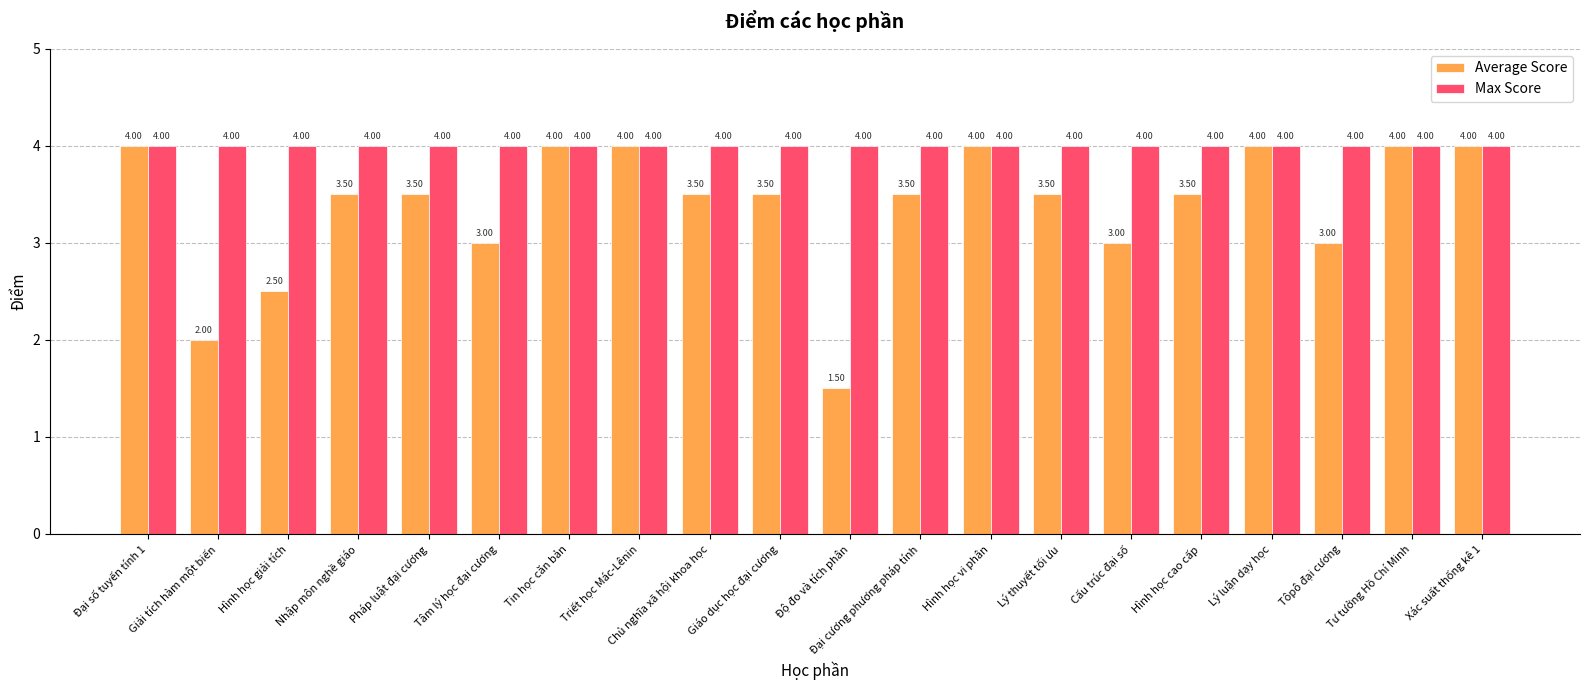

What is the label of the 12th bar from the left?

Đại cương phương pháp tính